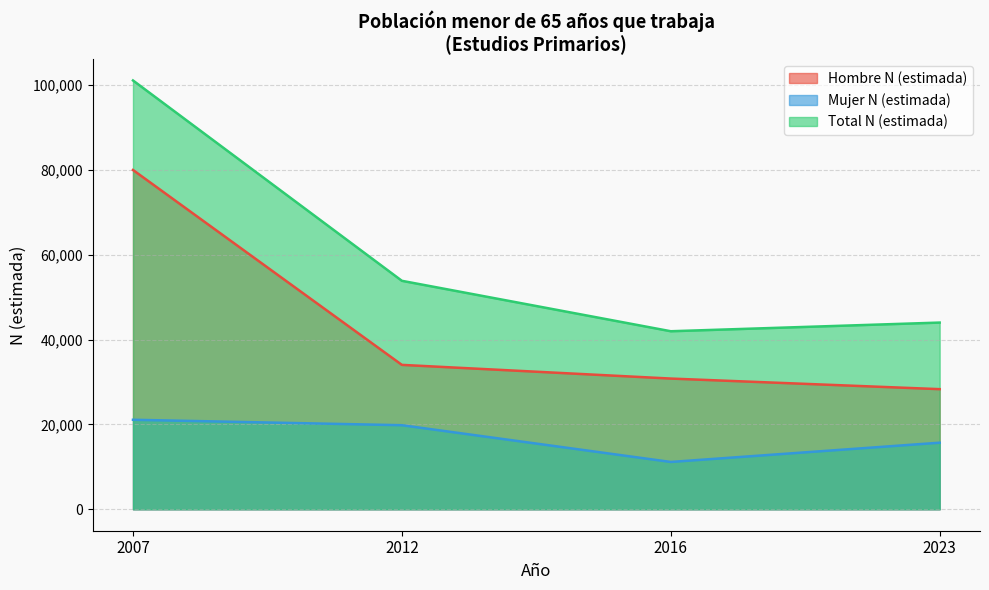

List the series in order of their peak value, lowest first.

Mujer N (estimada), Hombre N (estimada), Total N (estimada)